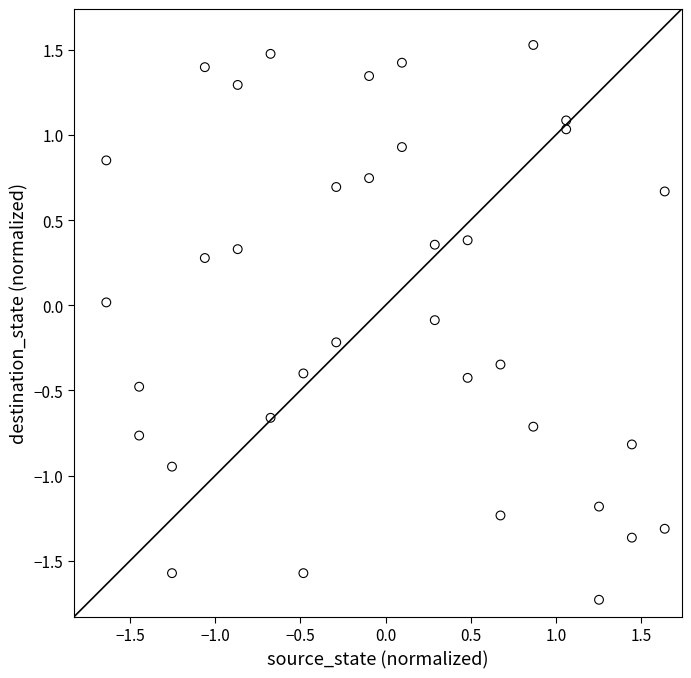

What is the range of Y values (max minus min)?

3.3